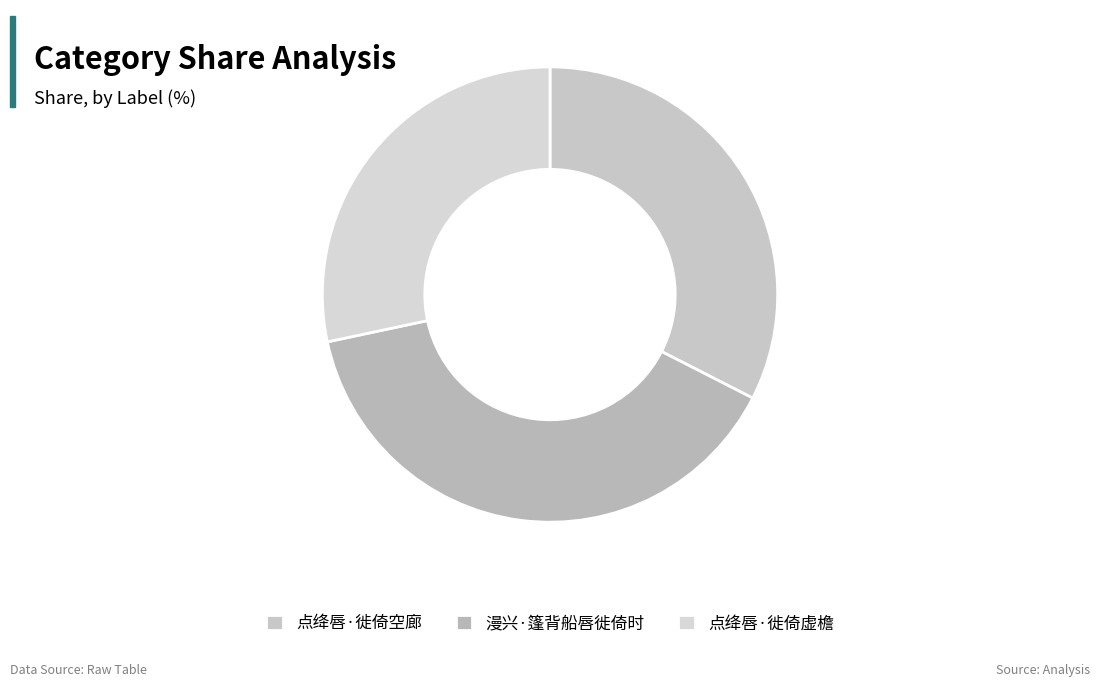

Count the number of slices in the pie.

3